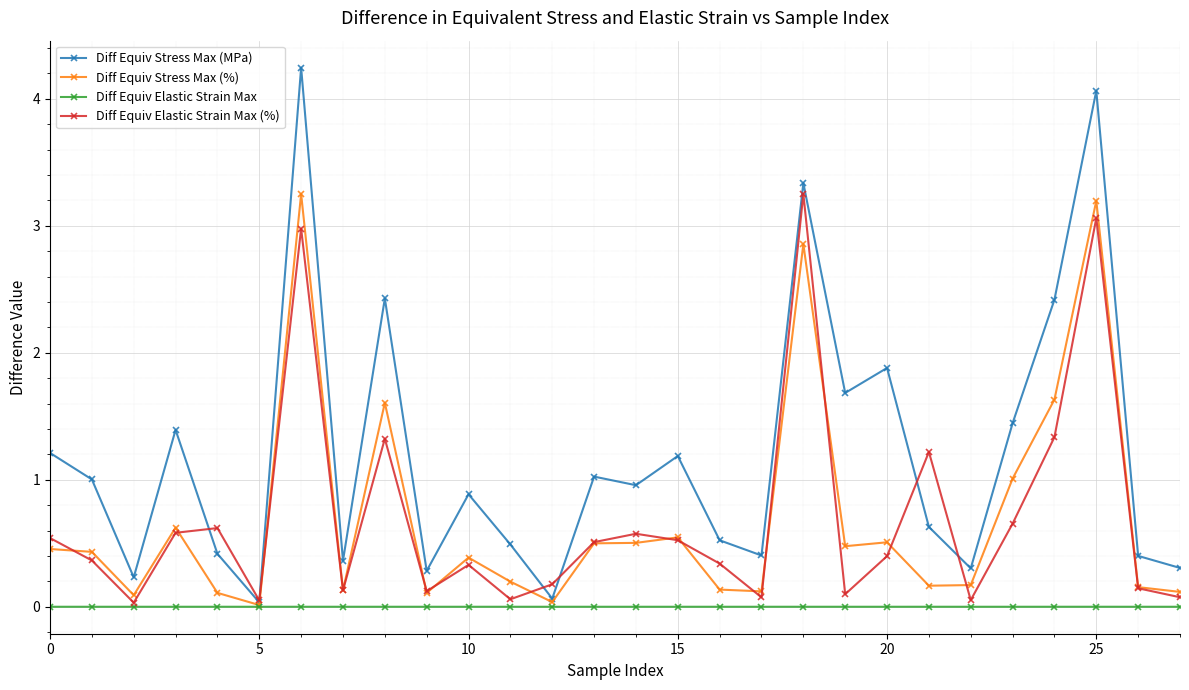

What is the greatest value displayed?

4.2